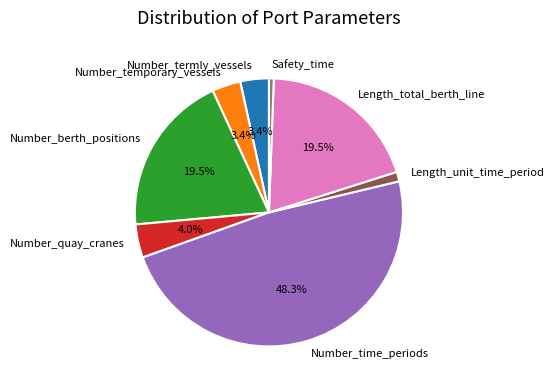

Which category has the smallest portion of the pie?

Safety_time